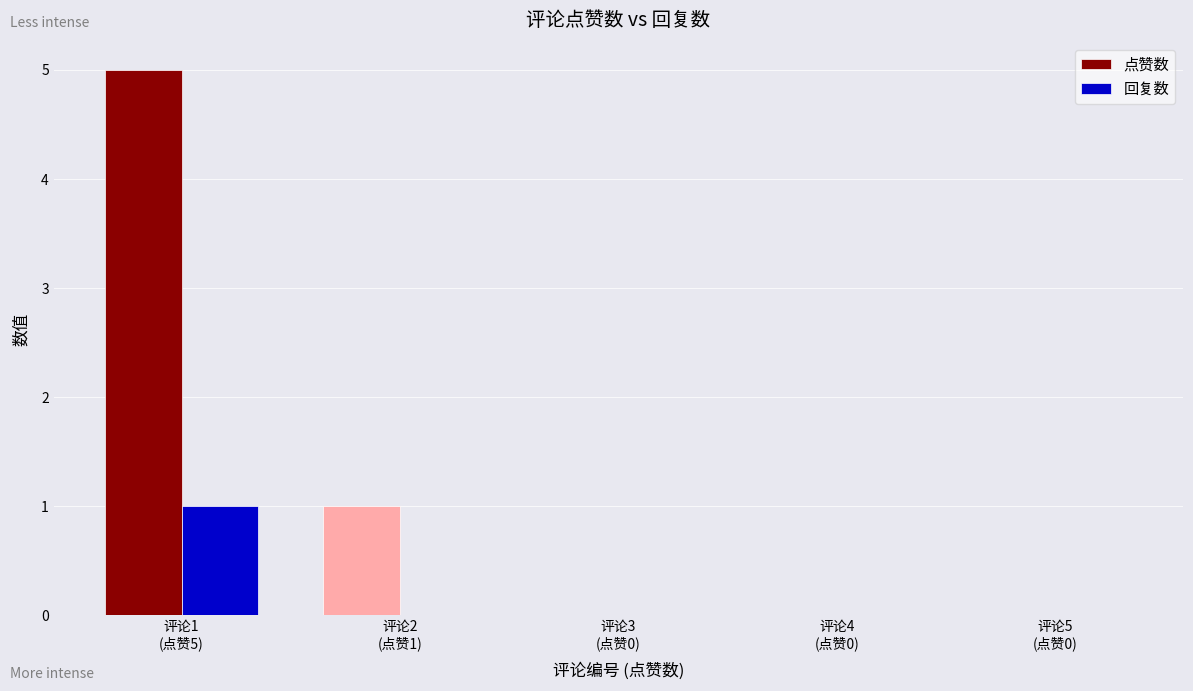

What is the maximum value shown in the chart?

5